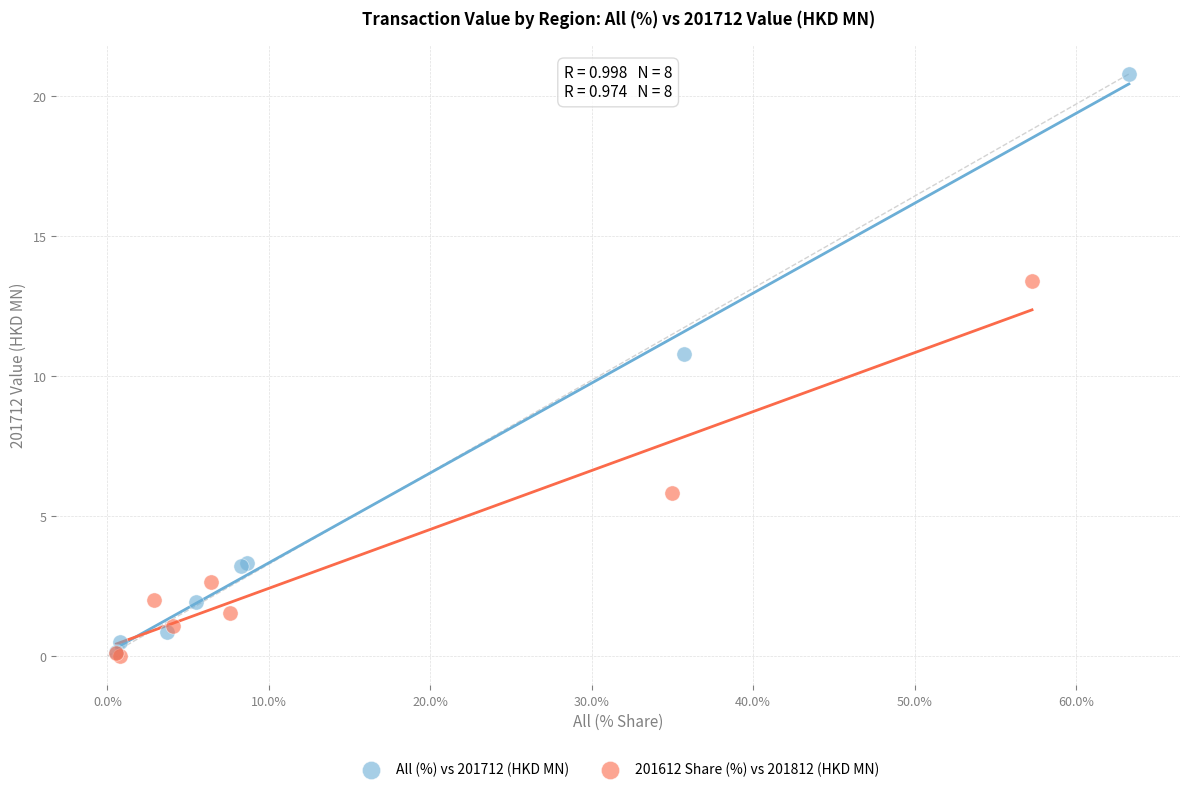

Which series has the widest spread of Y values?

All (%) vs 201712 (HKD MN)